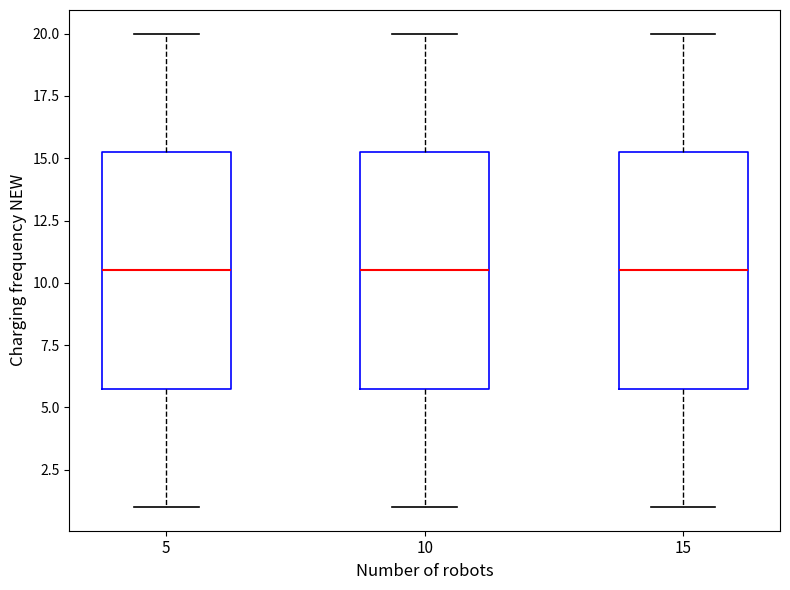

Where is the upper edge of the box at x = 10 on the y-axis? The values are not printed on the chart, so give them approximately, as read against the axis.

15.5